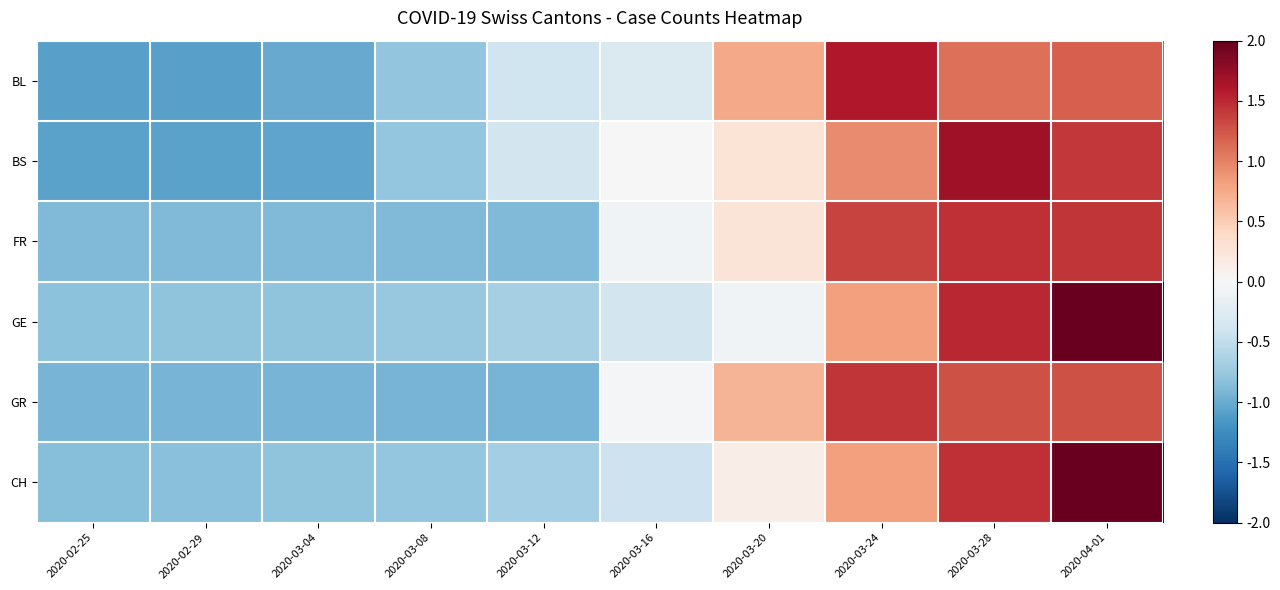

How many distinct data groups are displayed?

6